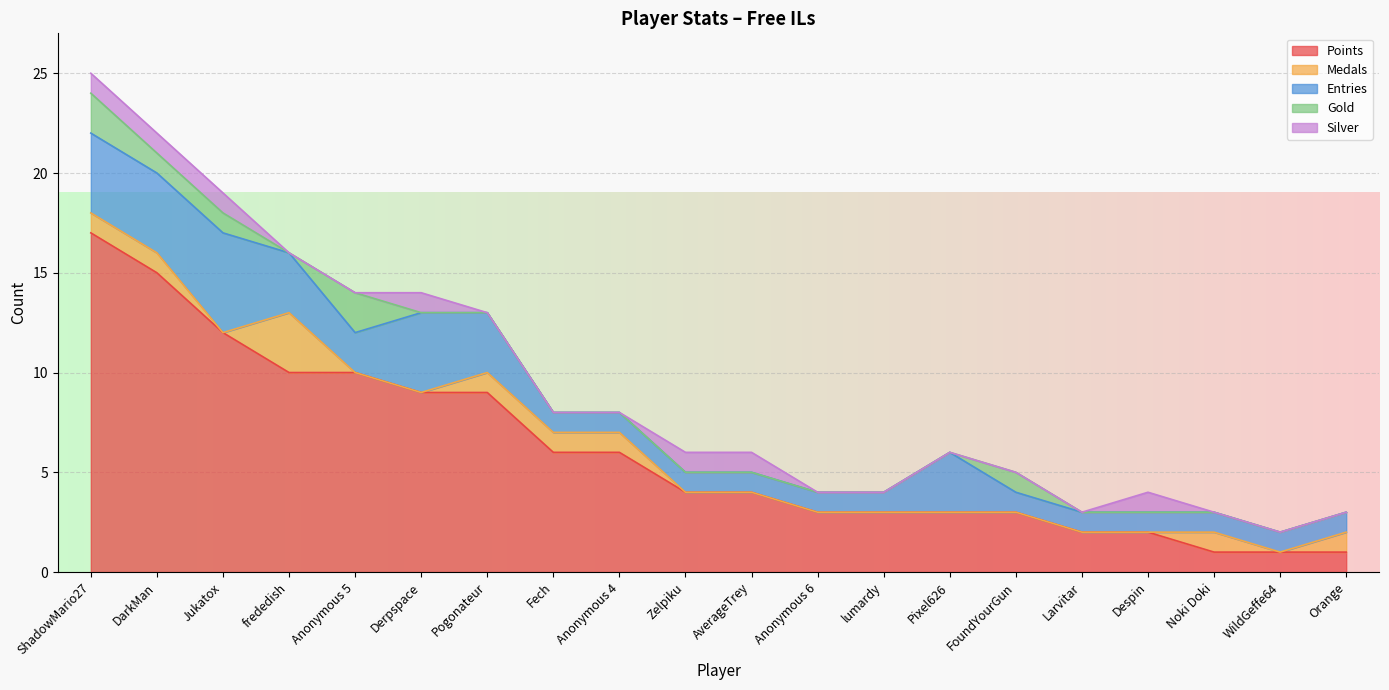

At which label does Points reach its minimum?

Noki Doki